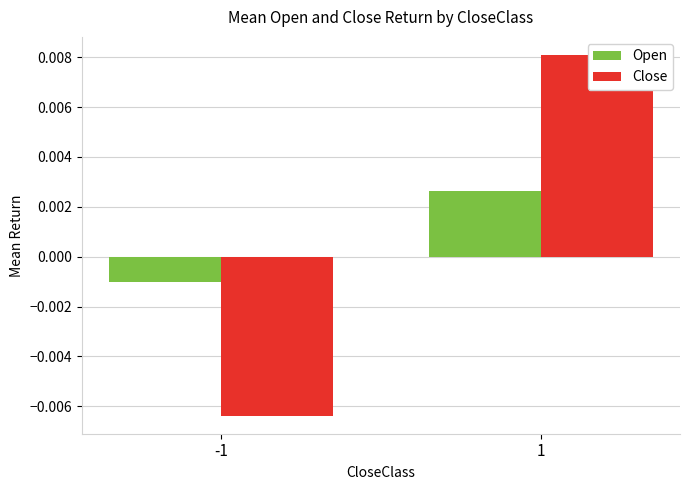

List the labels in order of Open value, smallest first.

-1, 1